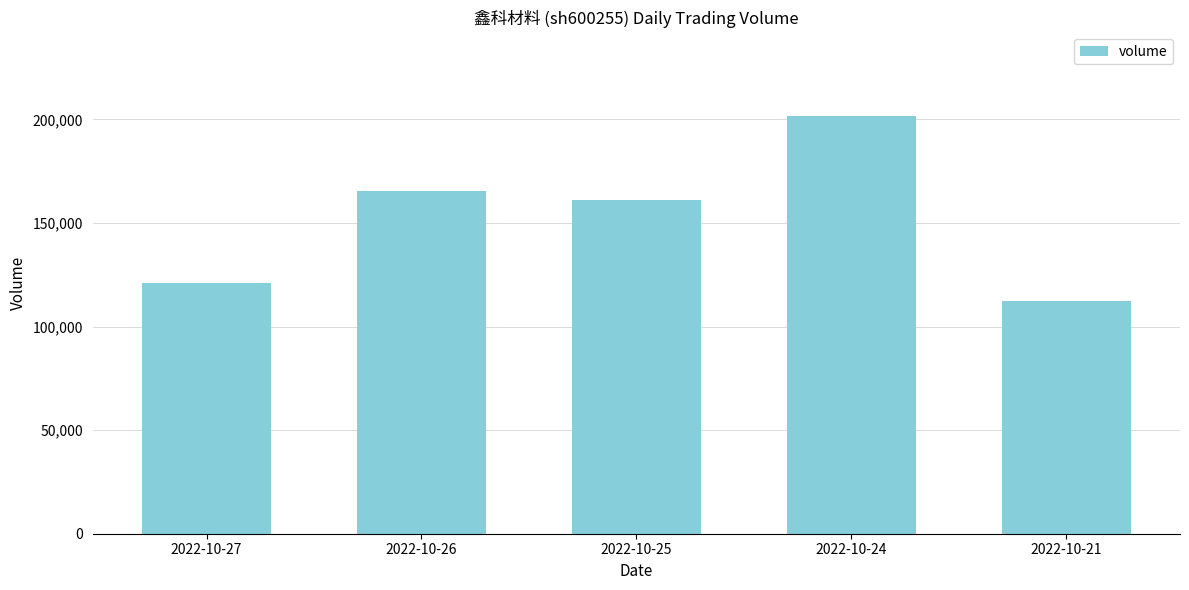

Count the number of data series in this chart.

1